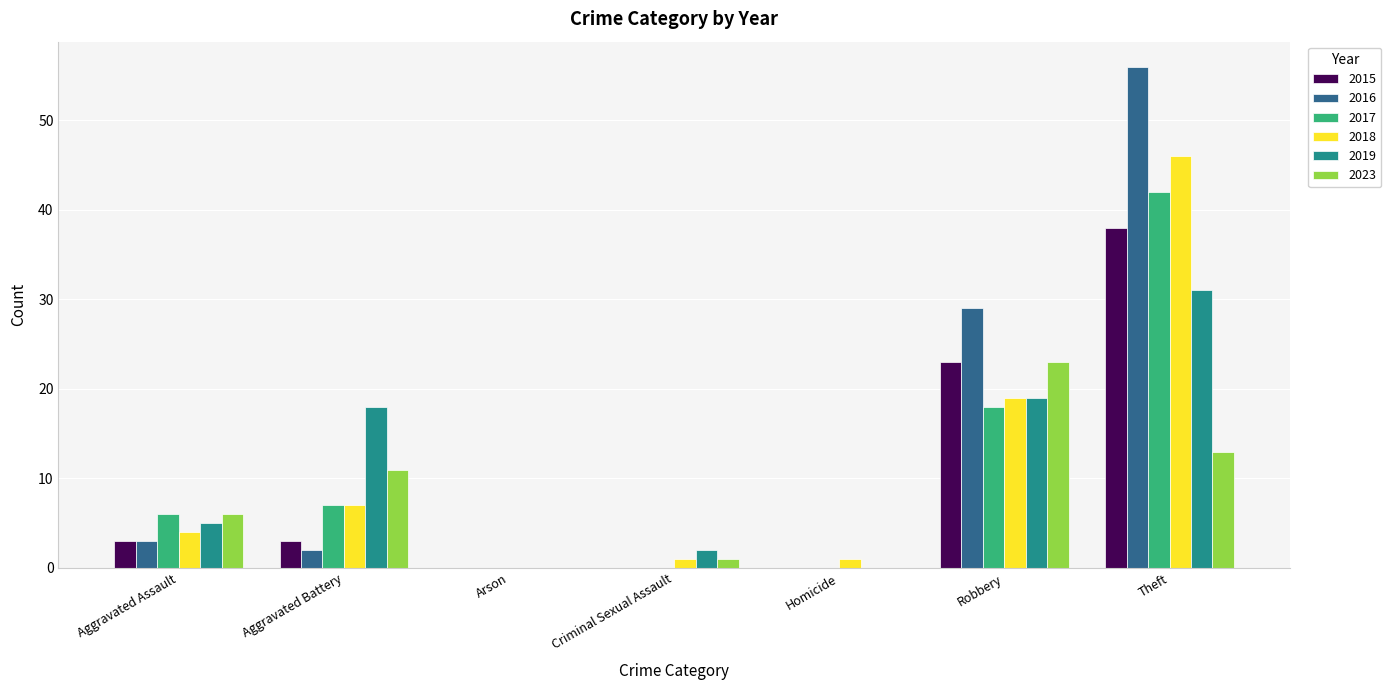

What is the spread (max minus min) of values at Theft?

43